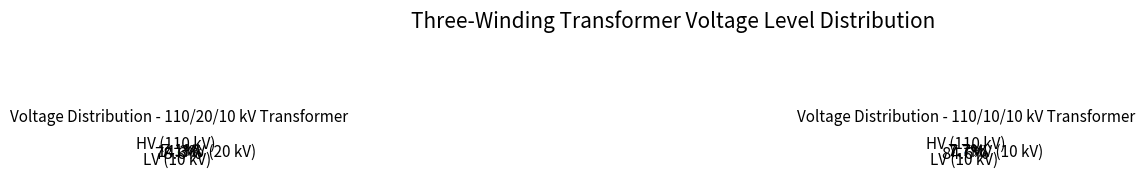

Is there a majority slice in this chart?

Yes